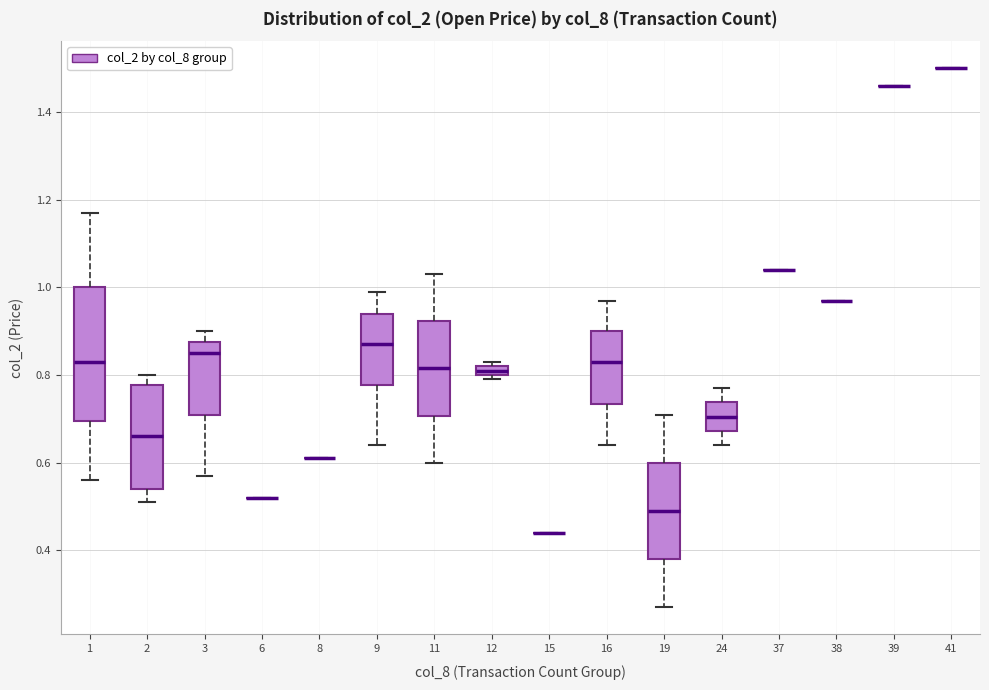

Where does the upper whisker of the box at x = 3 end on the y-axis? The values are not printed on the chart, so give them approximately, as read against the axis.

0.90